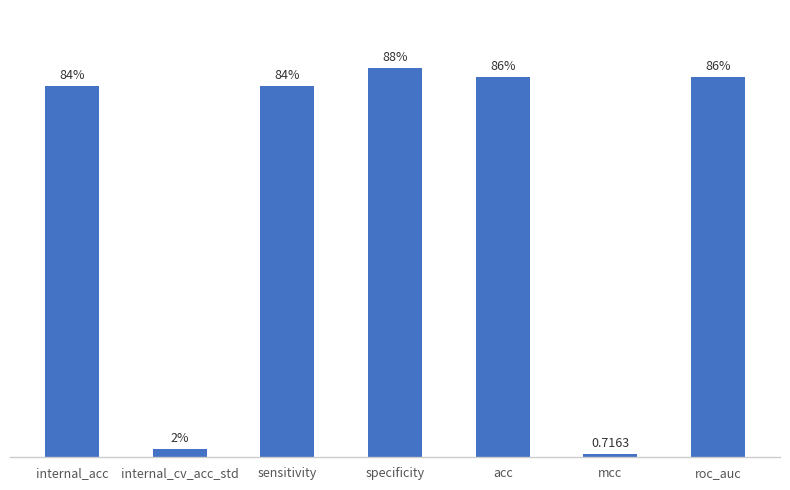

Rank the categories by value from highest to lowest.

specificity, acc, roc_auc, internal_acc, sensitivity, internal_cv_acc_std, mcc